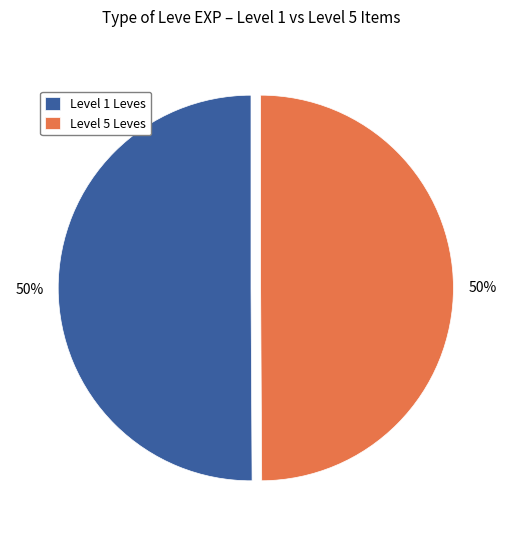

To the nearest percent, what is the combined percentage of Level 5 Leves and Level 1 Leves?

100%